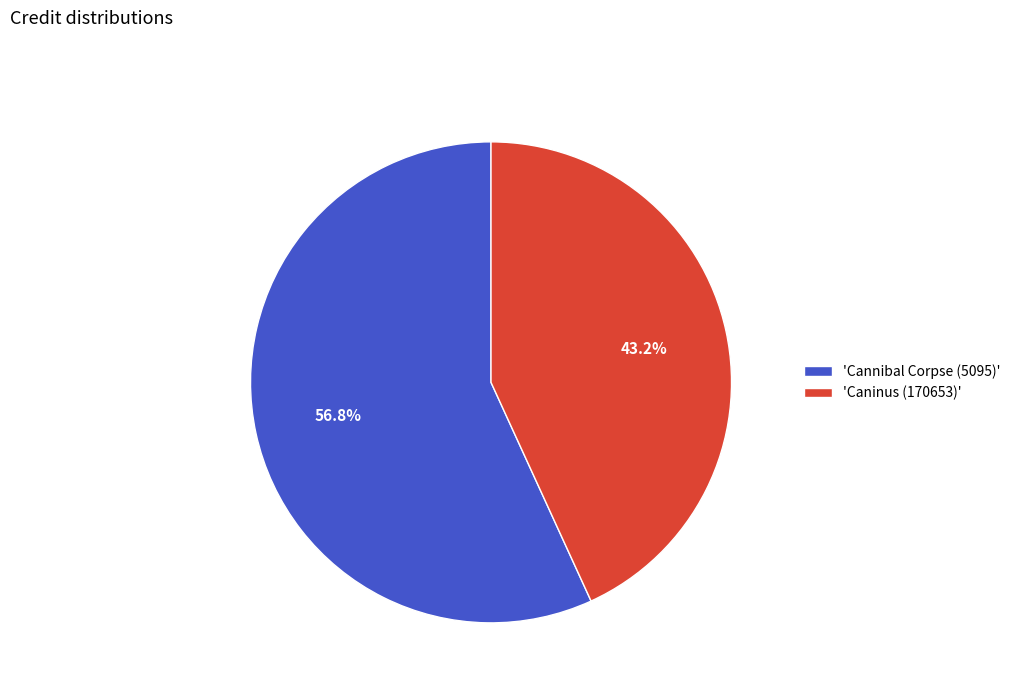

To the nearest percent, what is the average slice percentage?

50%